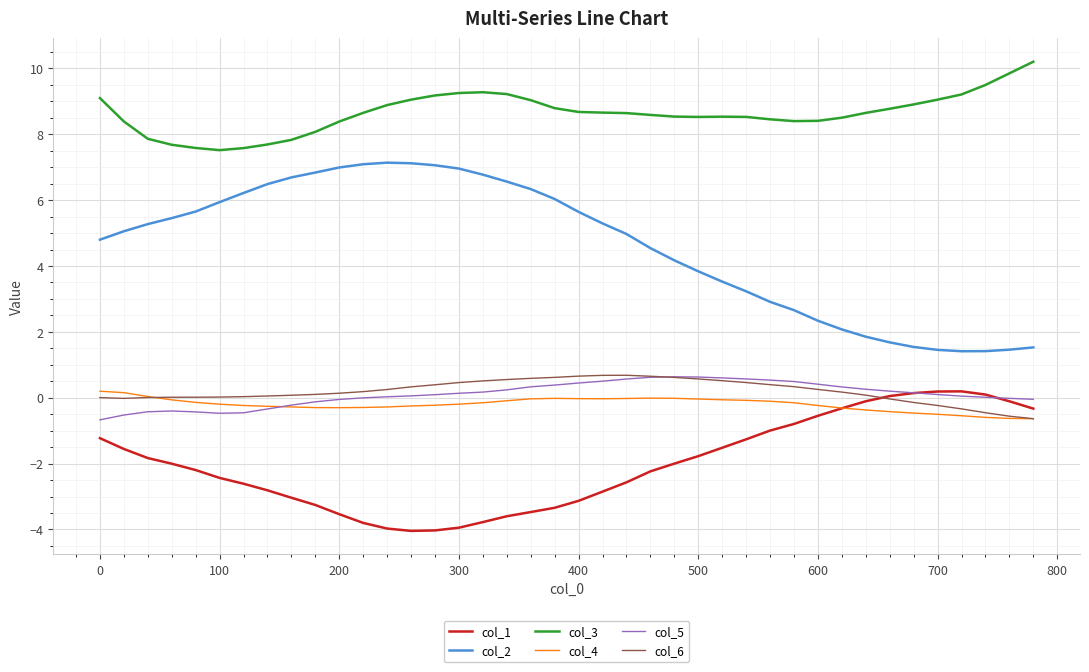

True or false: col_5 and col_3 cross at least once.

False